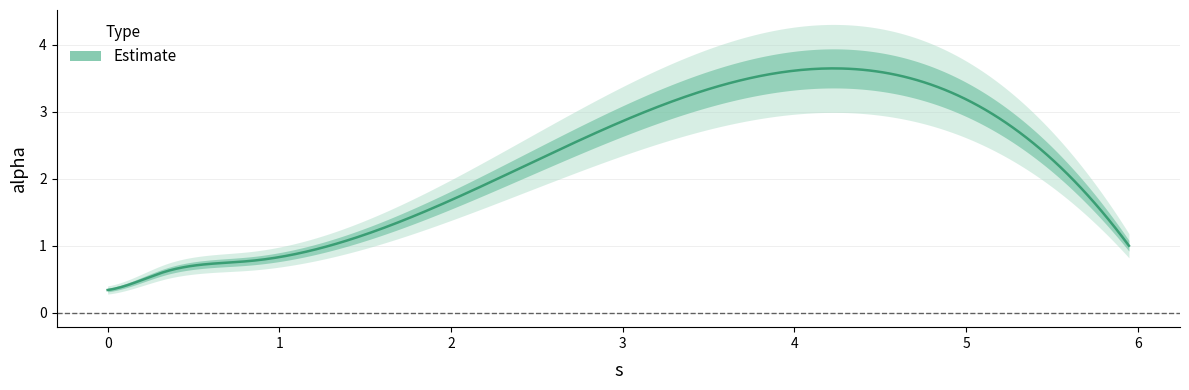

How many values are between 0 and 1?

5